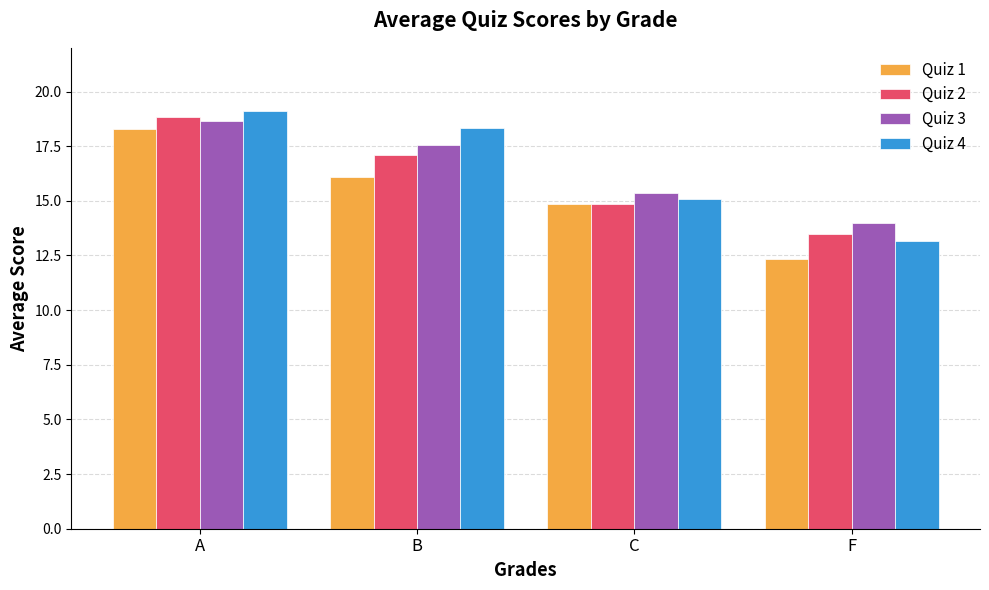

Which category has the highest value in the Quiz 2 series?

A